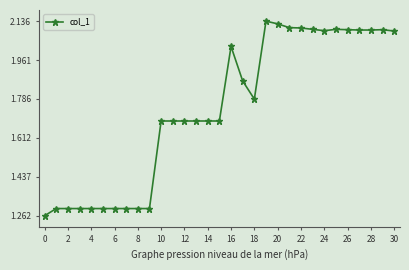

True or false: there are more than 2 points higher than both neighbors.

True